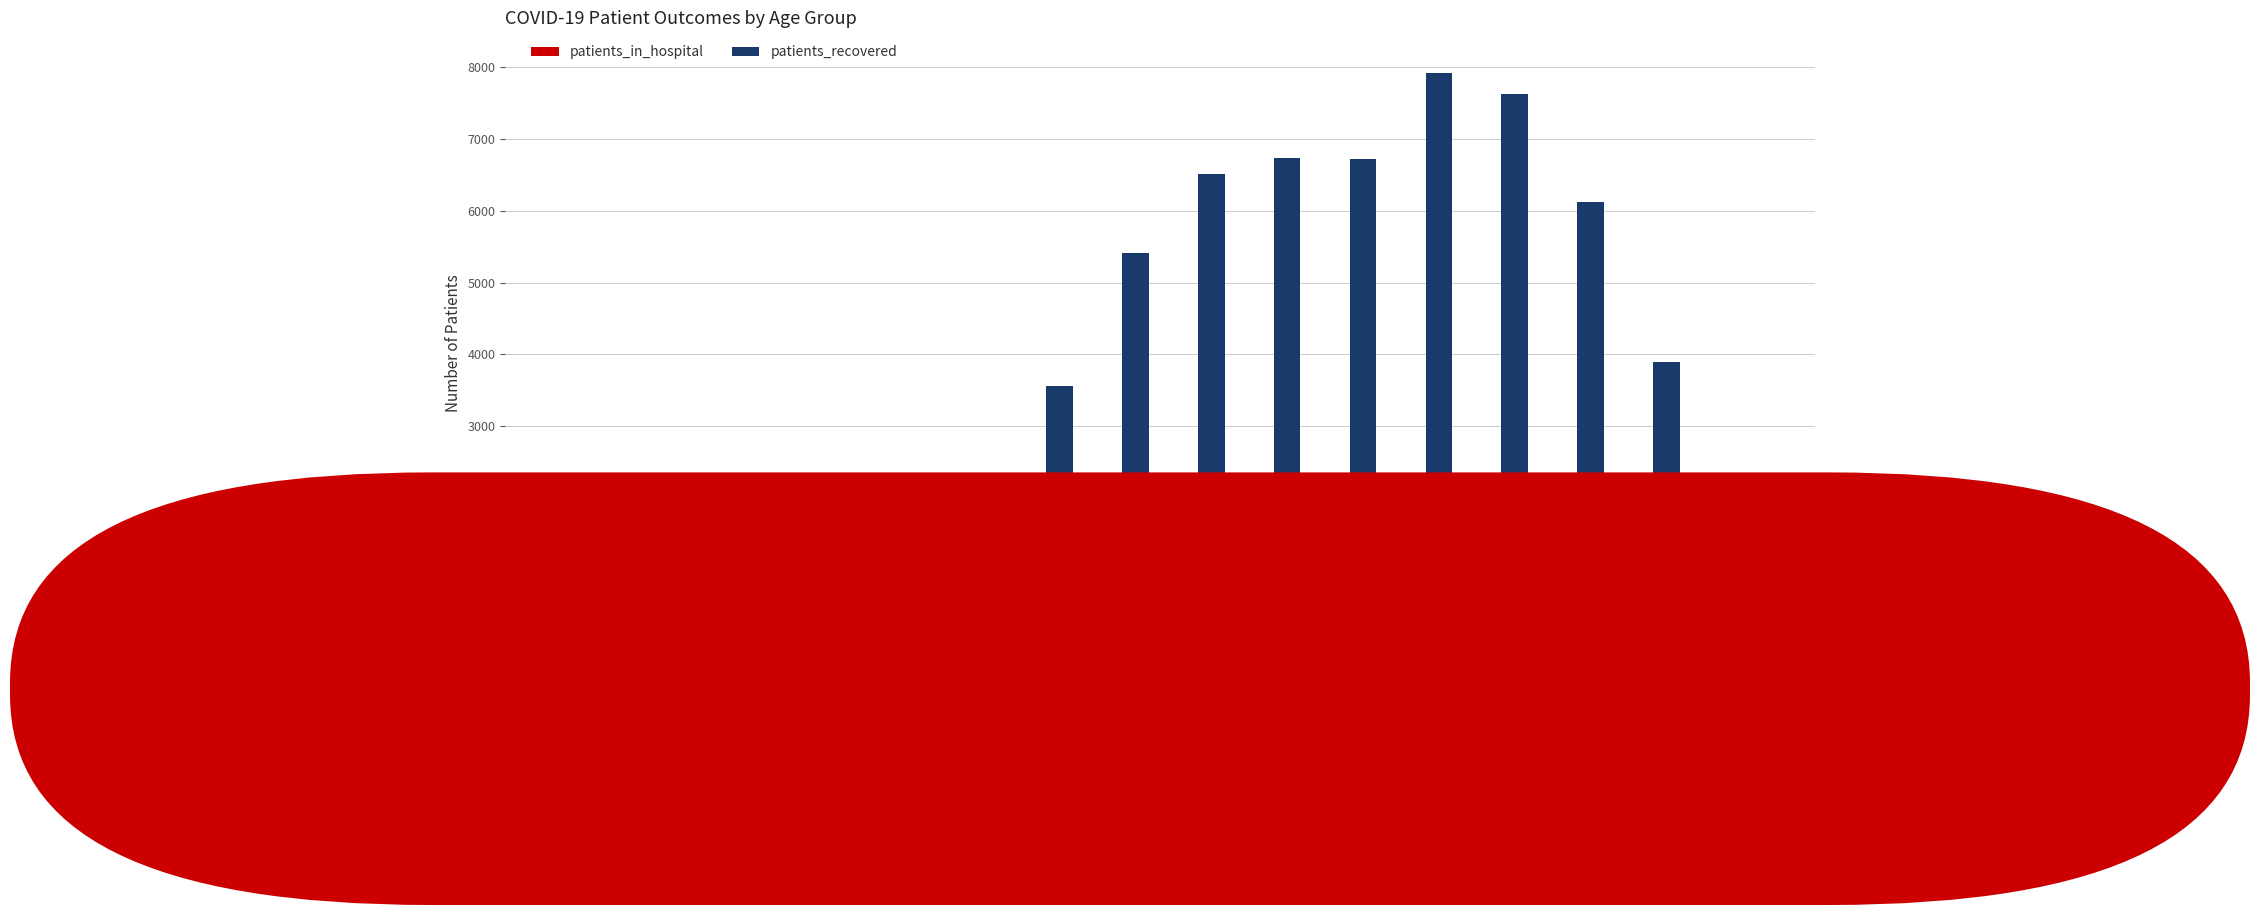

What is the maximum value shown in the chart?

7920